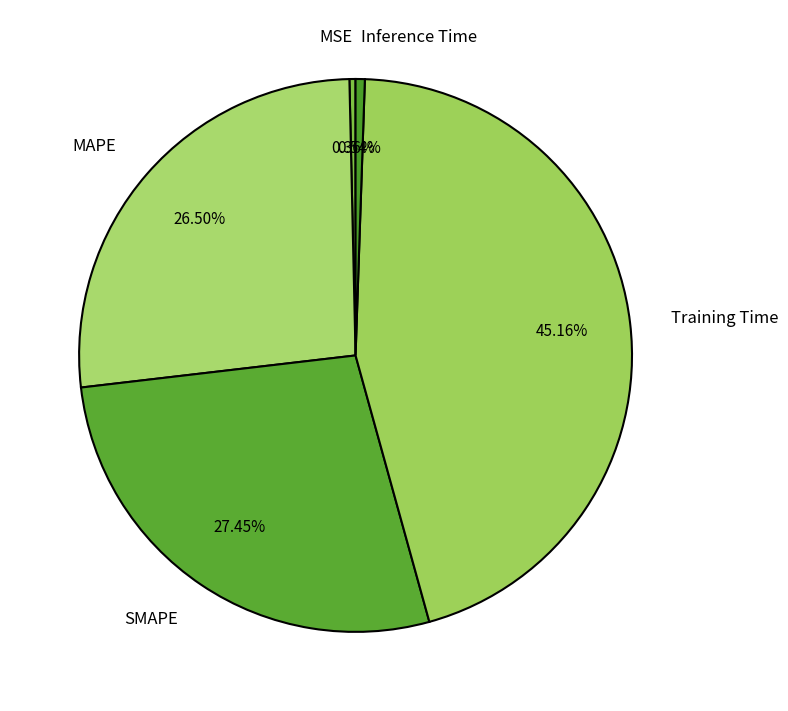

What portion of the pie excludes MAPE?

73.5%